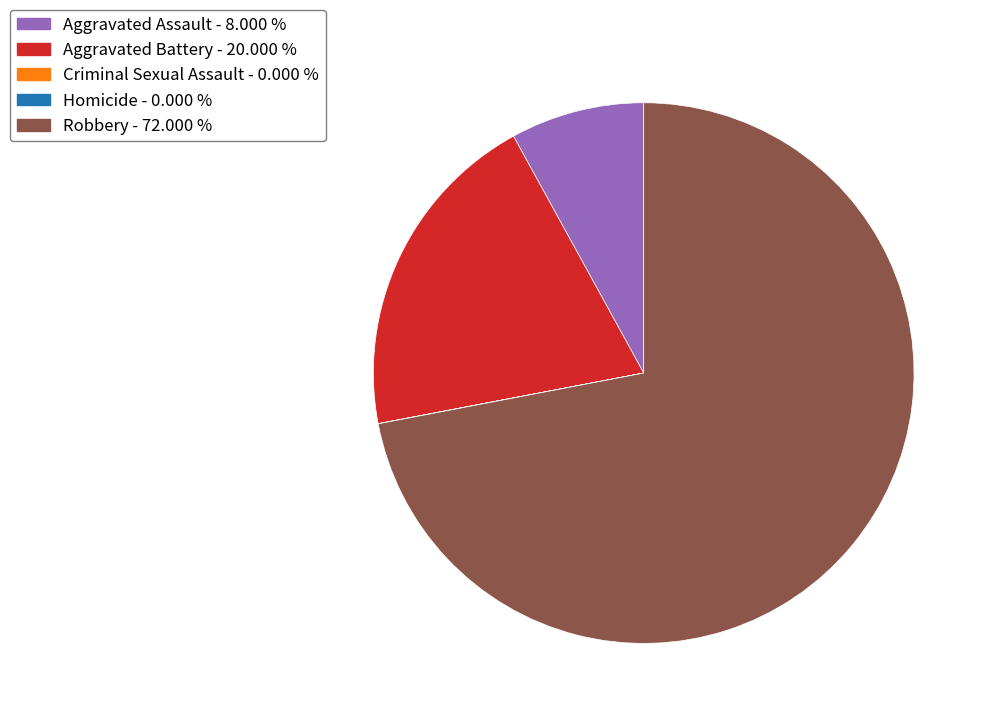

Approximately how many times larger is the value at Robbery - 72.000 % compared to Aggravated Battery - 20.000 %?

3.6